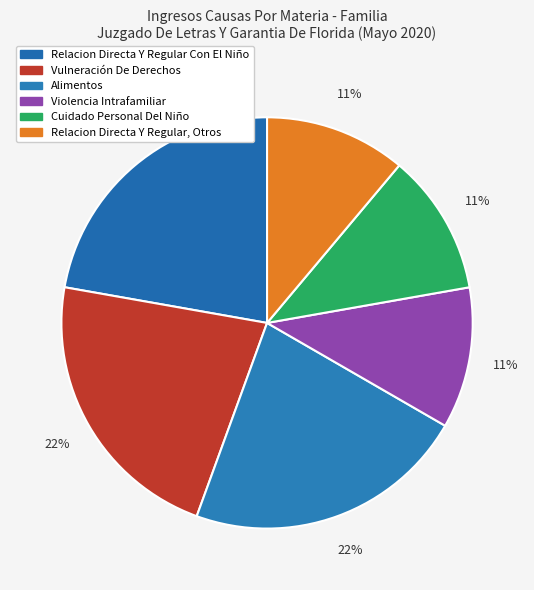

To the nearest percent, what portion does Alimentos represent?

22%